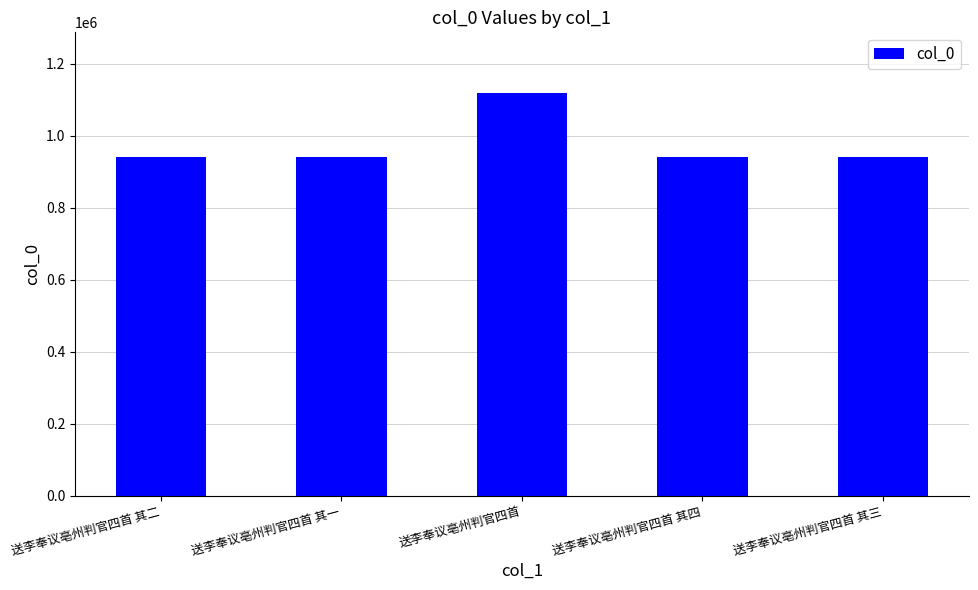

The chart shows a value of 285662 at 送李奉议亳州判官四首 其一. True or false?

False